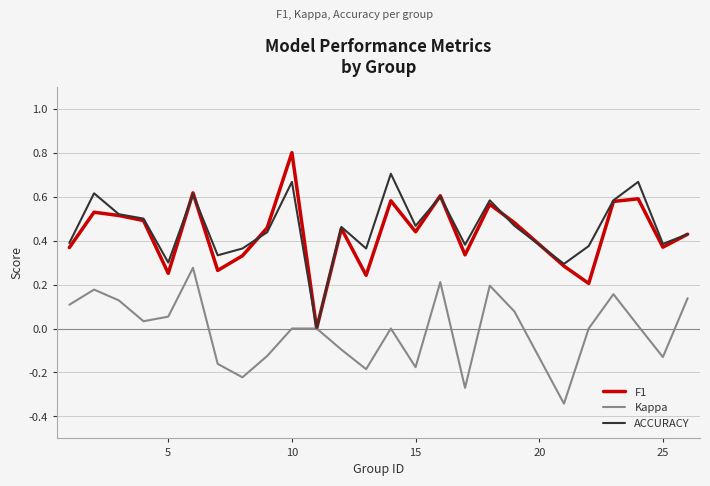

What is the maximum value shown in the chart?

0.8